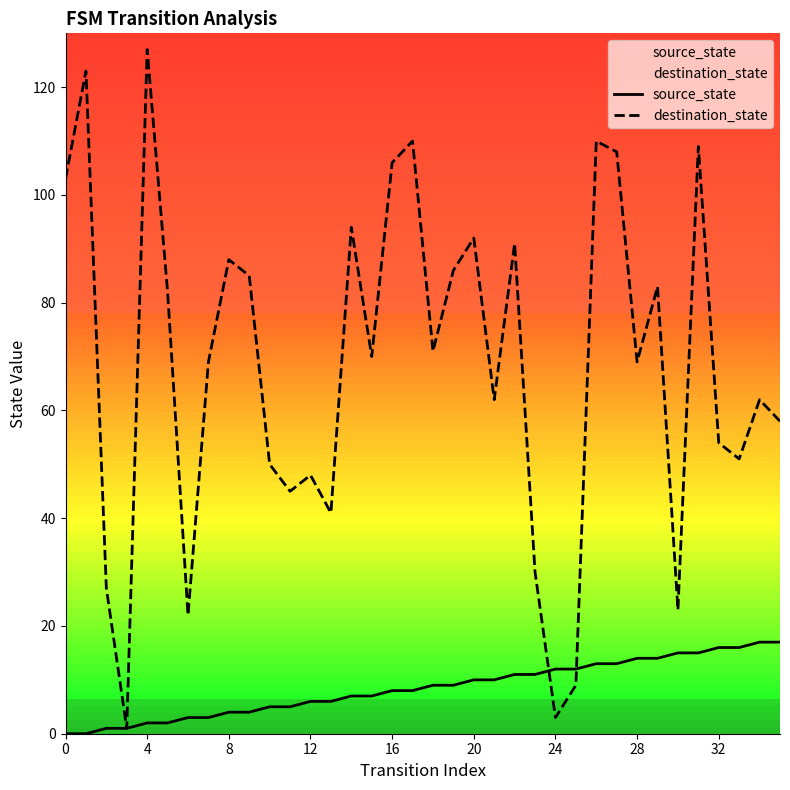

List the series in order of their overall mean, lowest first.

source_state, destination_state